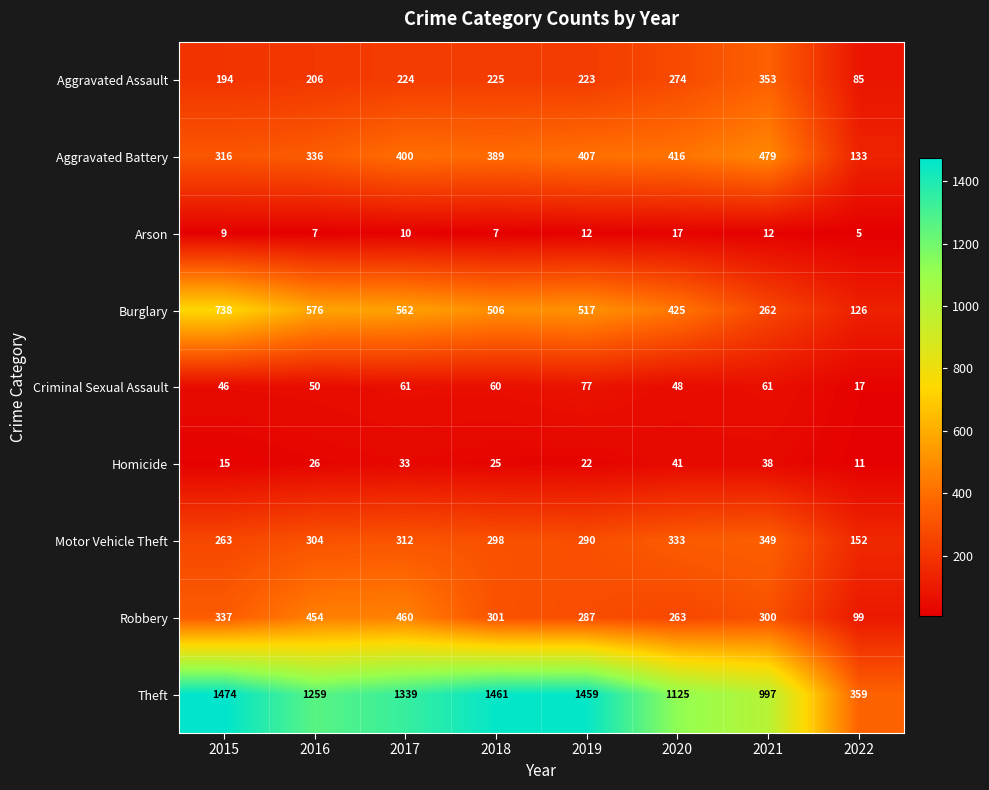

Rank the series by their maximum value, from lowest to highest.

Arson, Homicide, Criminal Sexual Assault, Motor Vehicle Theft, Aggravated Assault, Robbery, Aggravated Battery, Burglary, Theft